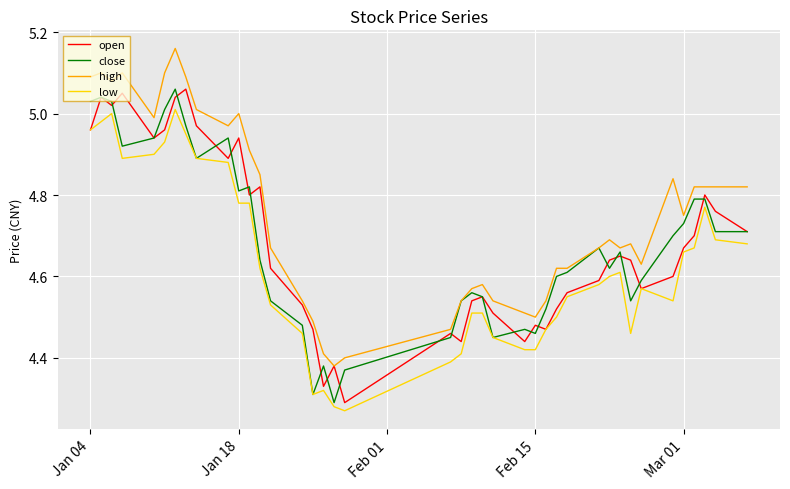

Which series has the largest total across all categories?

high